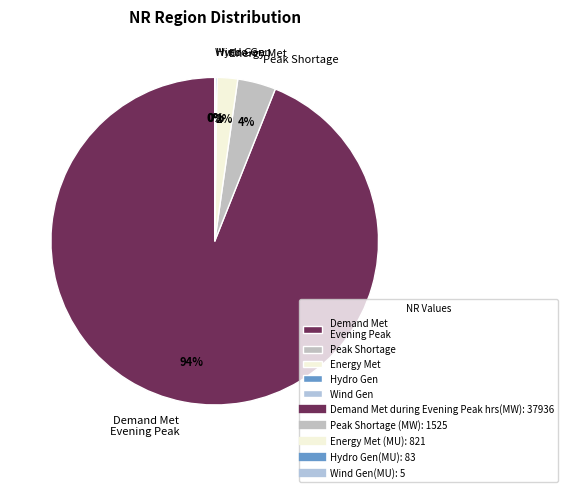

To the nearest percent, what is the difference between the Peak Shortage and Energy Met slice percentages?

2%